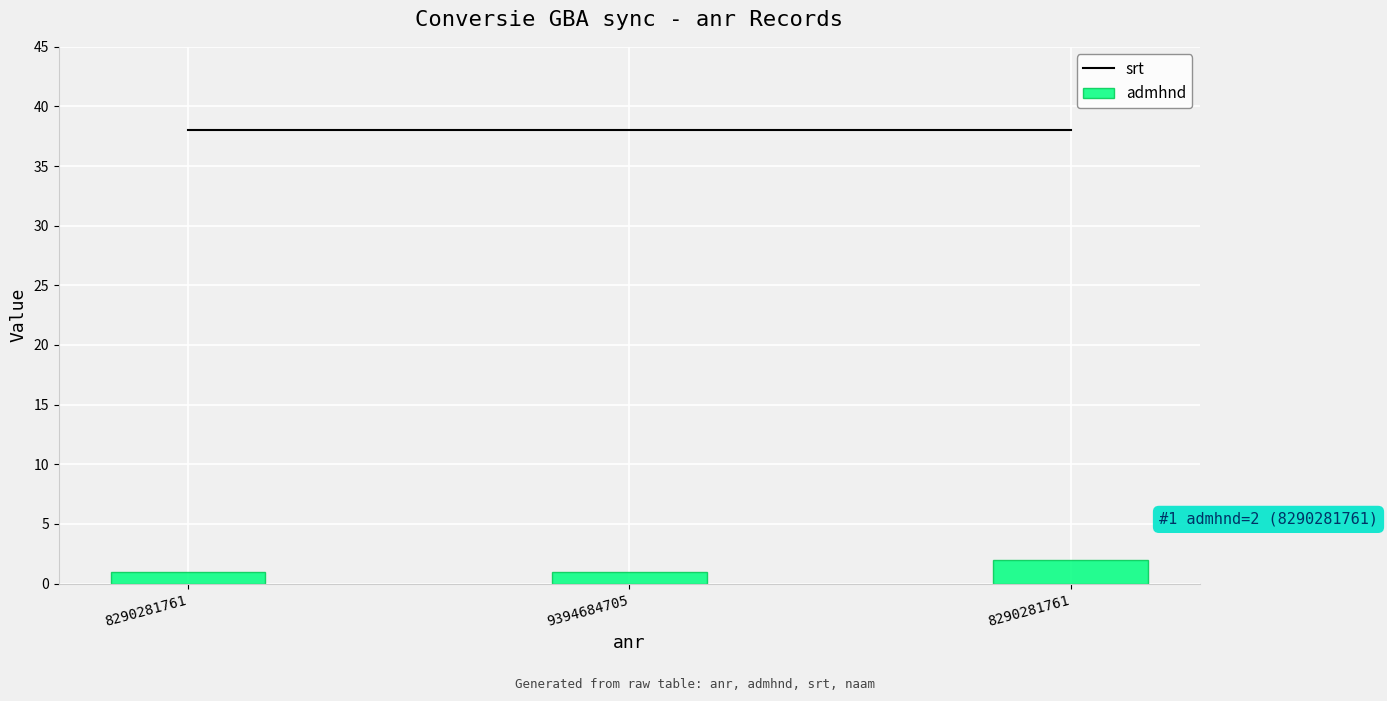

Reading right to left, transcribe all the data shown in this chart.

srt: 8290281761=38	9394684705=38	8290281761=38
admhnd: 8290281761=2	9394684705=1	8290281761=1